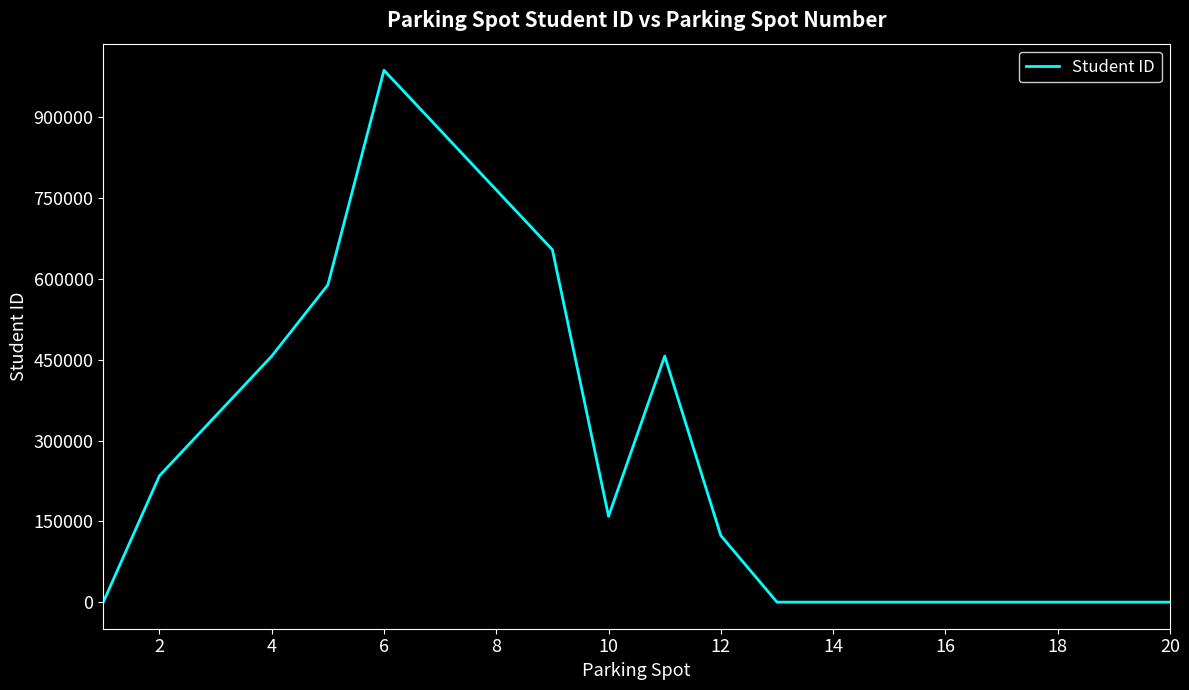

What is the greatest value displayed?

987654